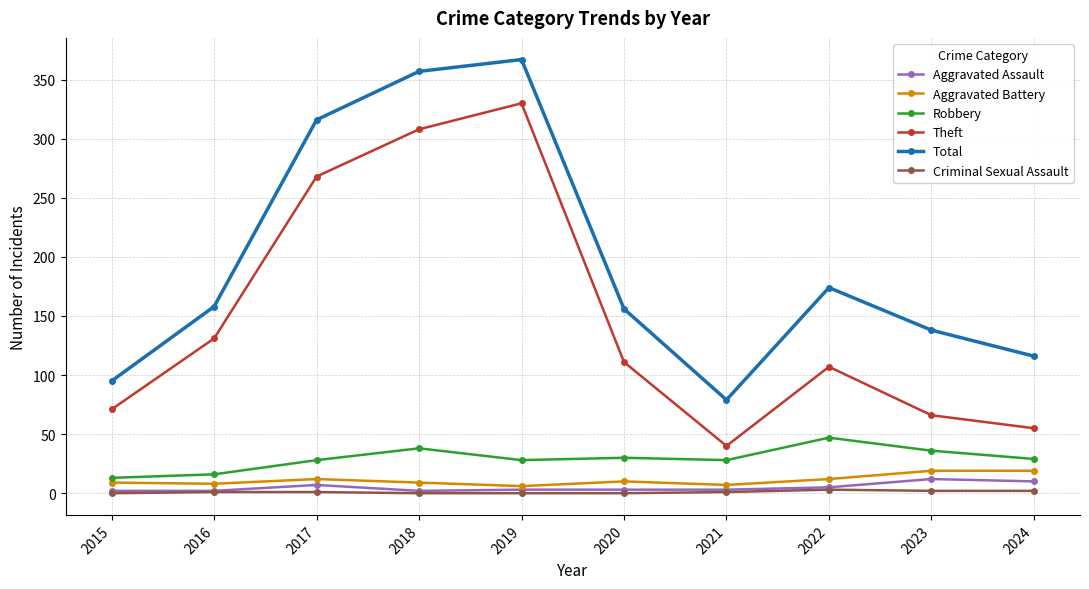

True or false: Theft and Robbery intersect in this chart.

False